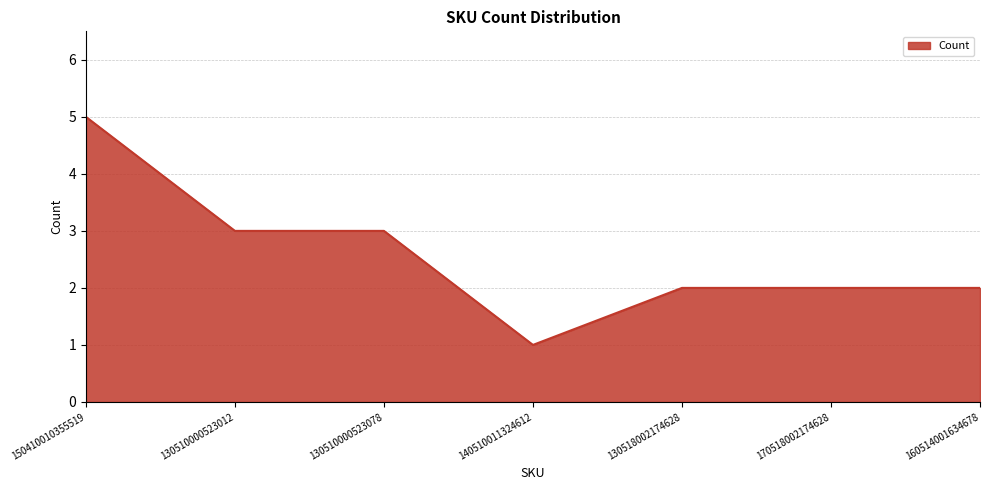

Approximately how many times larger is the value at 130510000523012 compared to 130518002174628?

1.5